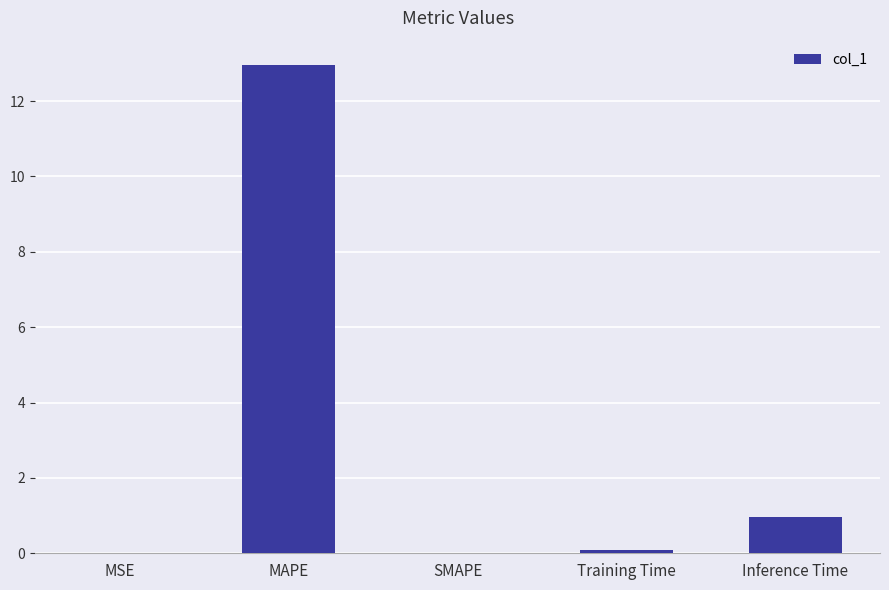

What is the sum of all values?

14.0